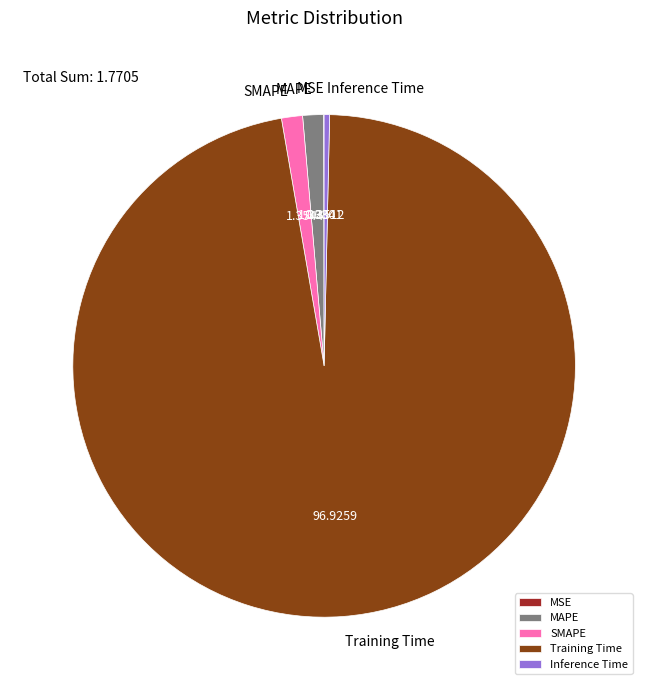

Do Training Time and MAPE together represent more than half of the pie?

Yes